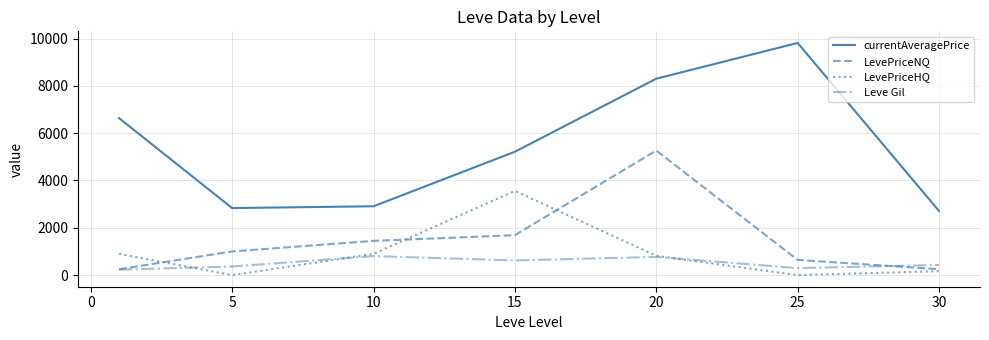

True or false: LevePriceHQ has more than 0 interior local peaks.

True